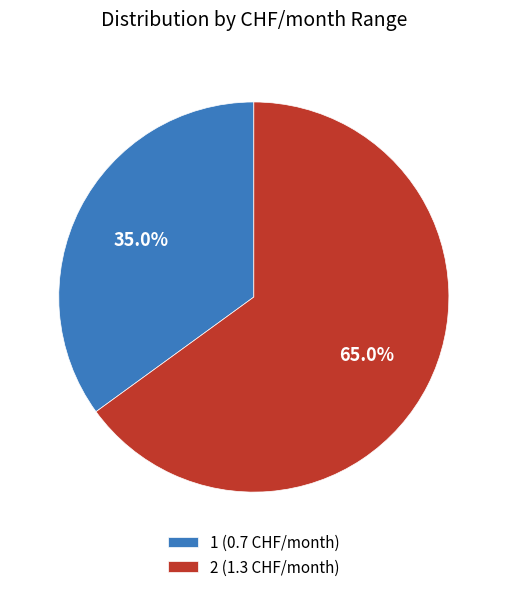

How many segments does this pie chart have?

2